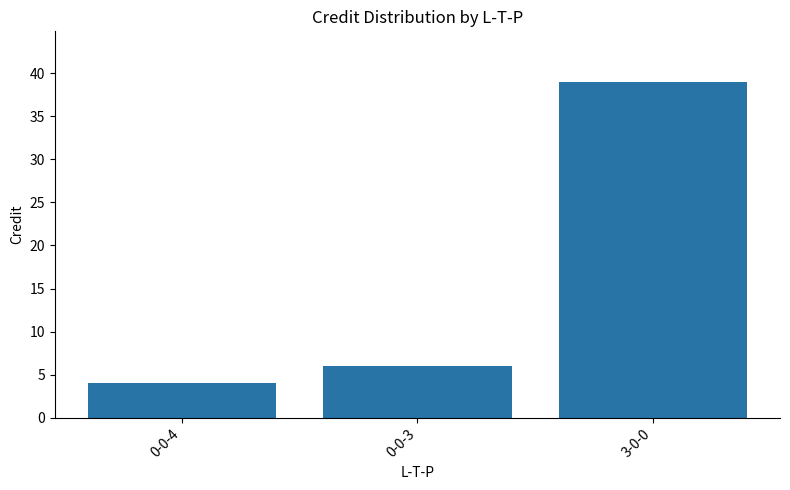

Rank the categories by value from lowest to highest.

0-0-4, 0-0-3, 3-0-0